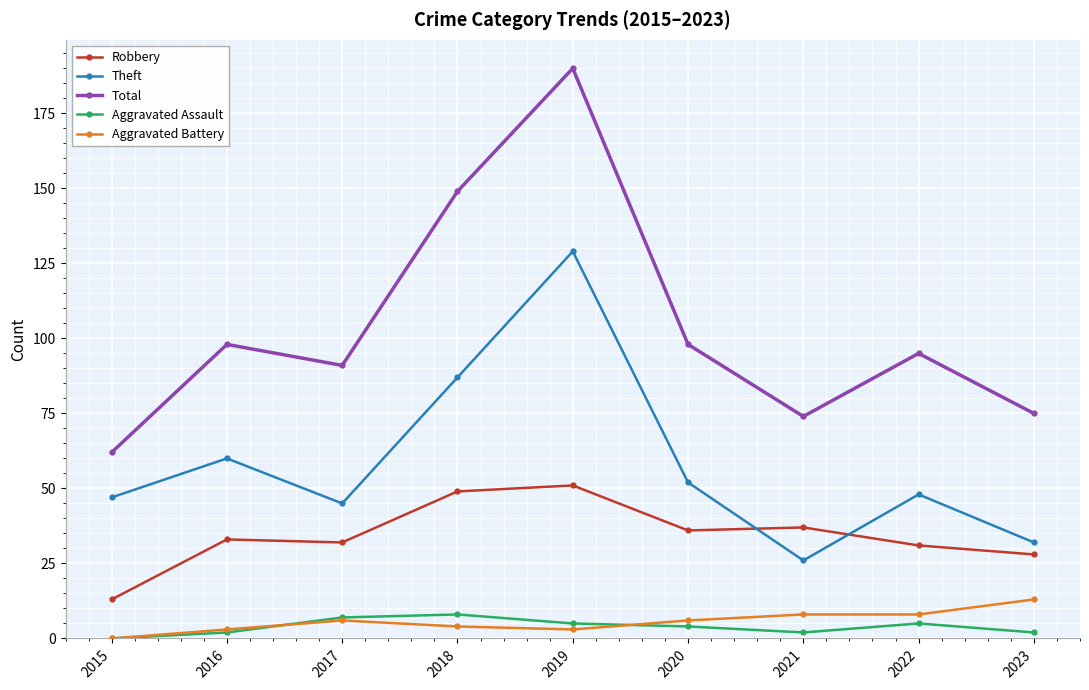

What is the difference between the maximum and minimum values in the Aggravated Assault series?

8